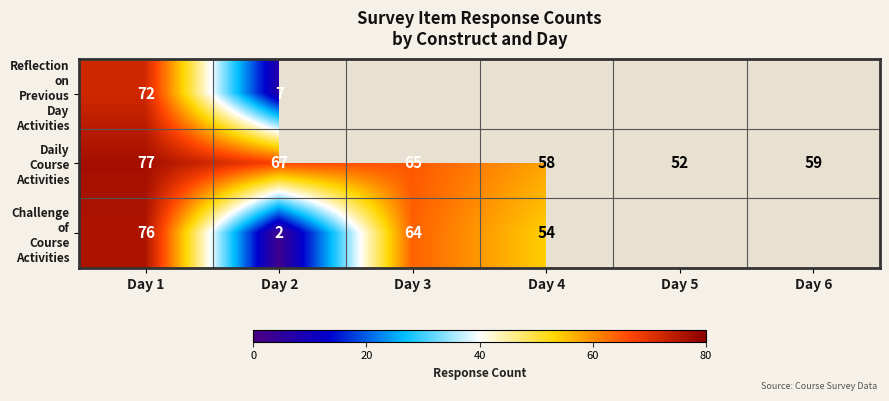

Rank the series by their maximum value, from highest to lowest.

Daily Course Activities, Challenge of Course Activities, Reflection on Previous Day Activities